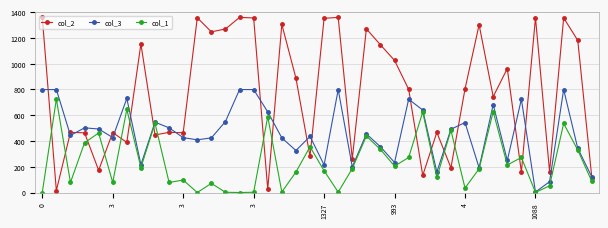

How many data points in col_3 are less than 455?

20